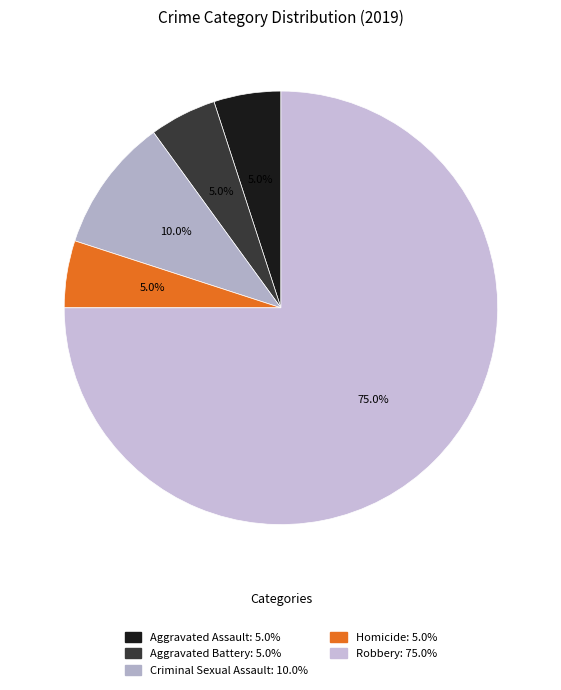

What portion of the pie excludes Robbery?

25.0%